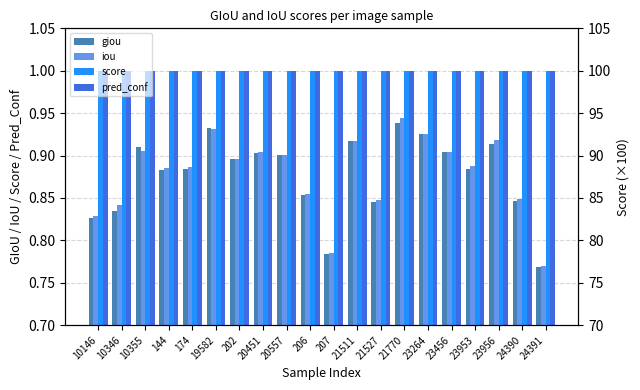

Reading right to left, transcribe all the data shown in this chart.

giou: 0.8	0.8	0.9	0.9	0.9	0.9	0.9	0.8	0.9	0.8	0.9	0.9	0.9	0.9	0.9	0.9	0.9	0.9	0.8	0.8
iou: 0.8	0.8	0.9	0.9	0.9	0.9	0.9	0.8	0.9	0.8	0.9	0.9	0.9	0.9	0.9	0.9	0.9	0.9	0.8	0.8
score: 1.0	1.0	1.0	1.0	1.0	1.0	1.0	1.0	1.0	1.0	1.0	1.0	1.0	1.0	1.0	1.0	1.0	1.0	1.0	1.0
pred_conf: 1.0	1.0	1.0	1.0	1.0	1.0	1.0	1.0	1.0	1.0	1.0	1.0	1.0	1.0	1.0	1.0	1.0	1.0	1.0	1.0